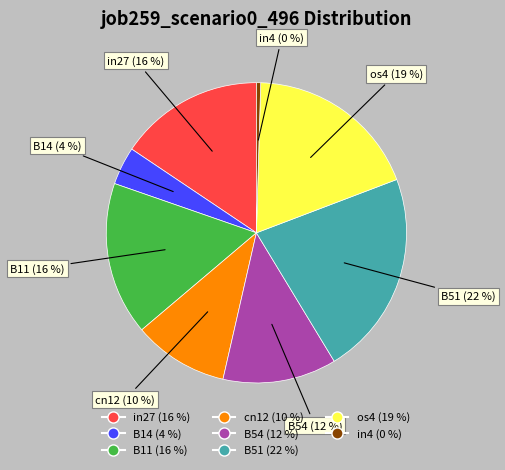

Is there any slice that represents more than half of the pie?

No